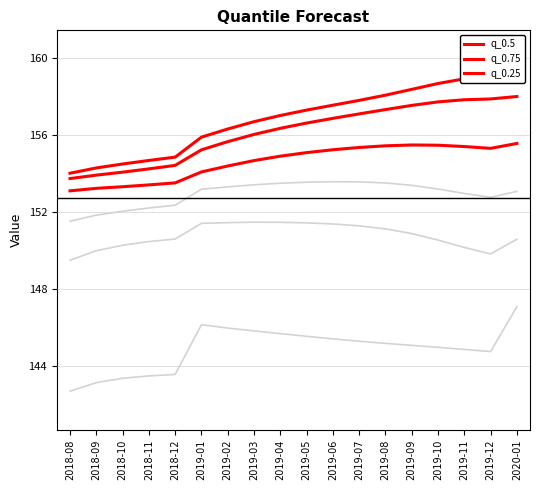

The value of q_0.05 at 2019-06 is 151.4. True or false?

True